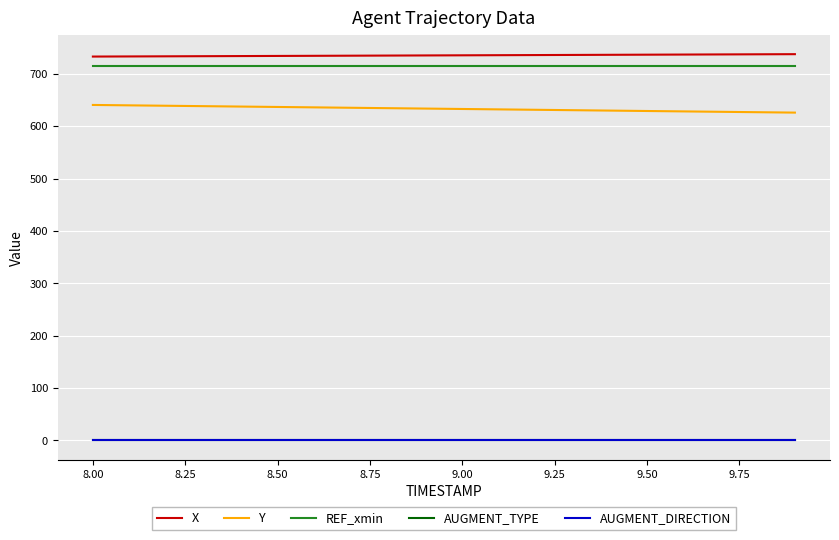

True or false: REF_xmin and X intersect in this chart.

False